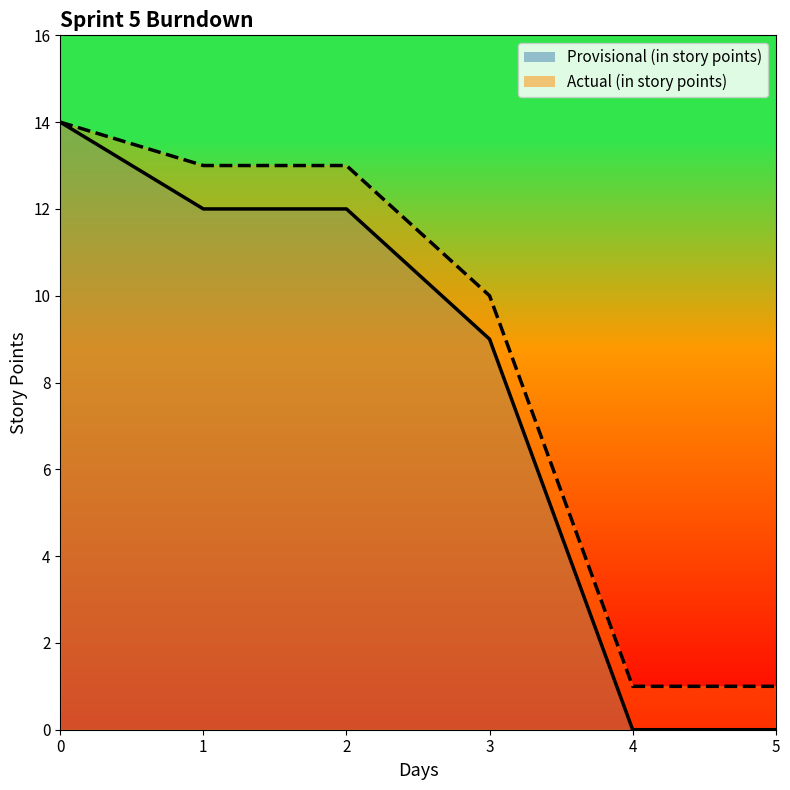

True or false: Actual (in story points) and Provisional (in story points) intersect in this chart.

False